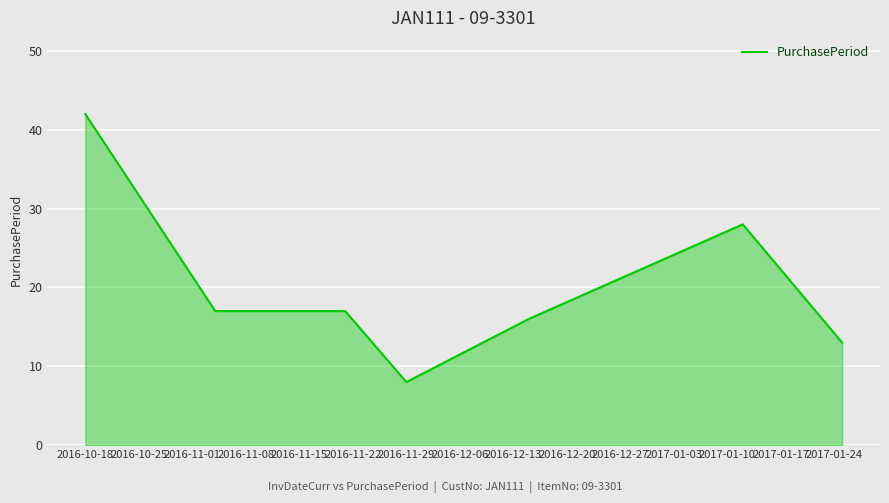

What is the average value?

20